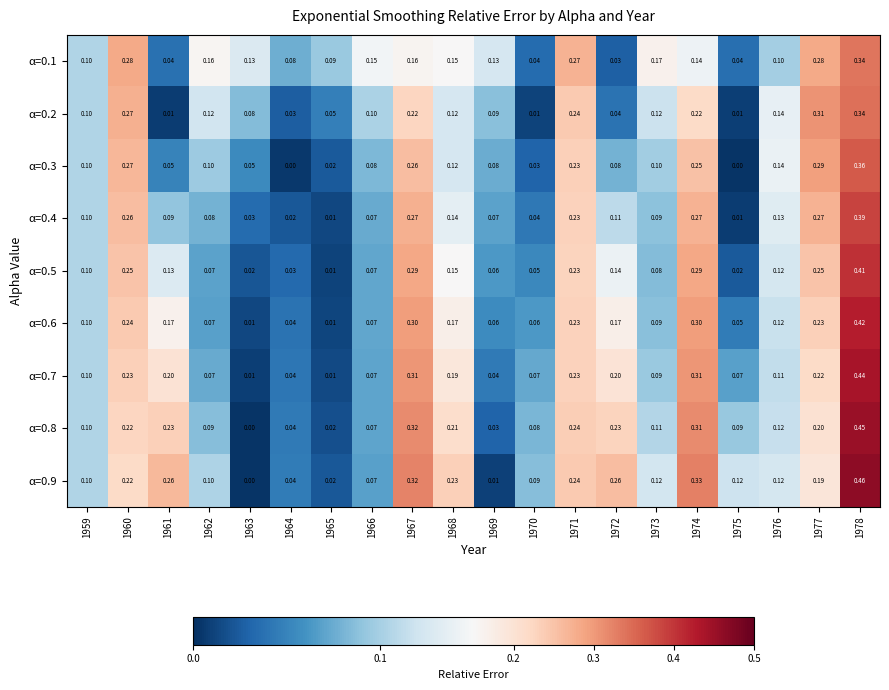

Is the value of α=0.4 at 1966 greater than the value of α=0.3 at 1962?

No